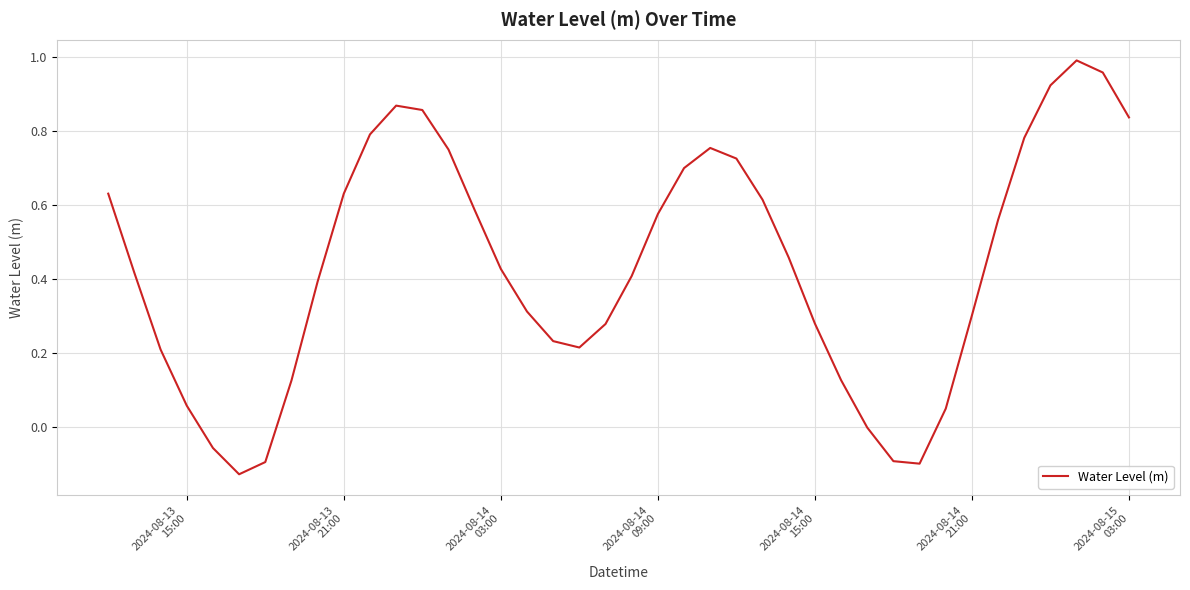

What is the difference between the maximum and minimum values?

1.1